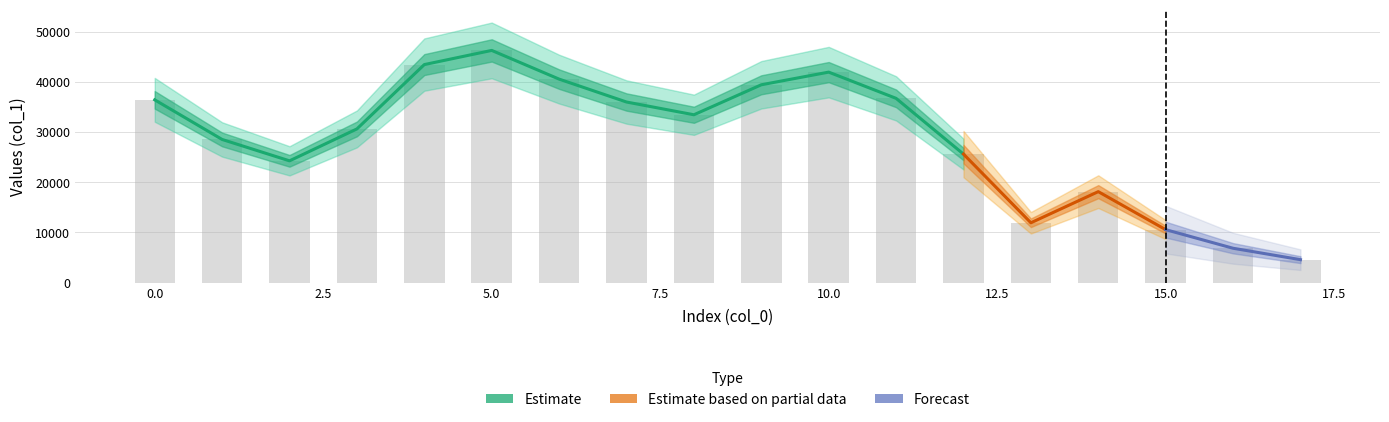

What is the average value?

28606